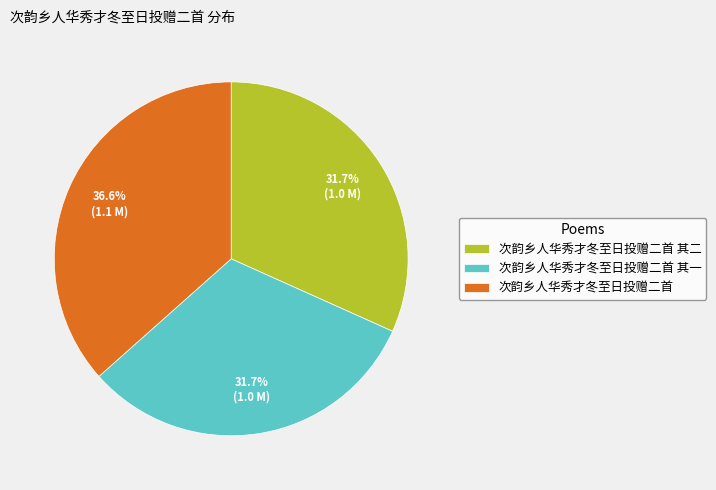

The 次韵乡人华秀才冬至日投赠二首 其二 slice represents 32% of the pie. True or false?

True